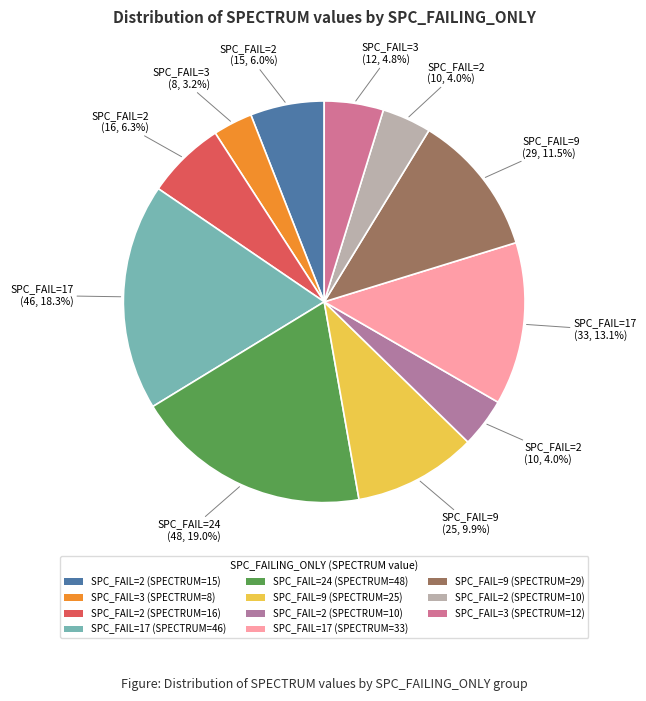

What is the largest slice in the pie chart?

24